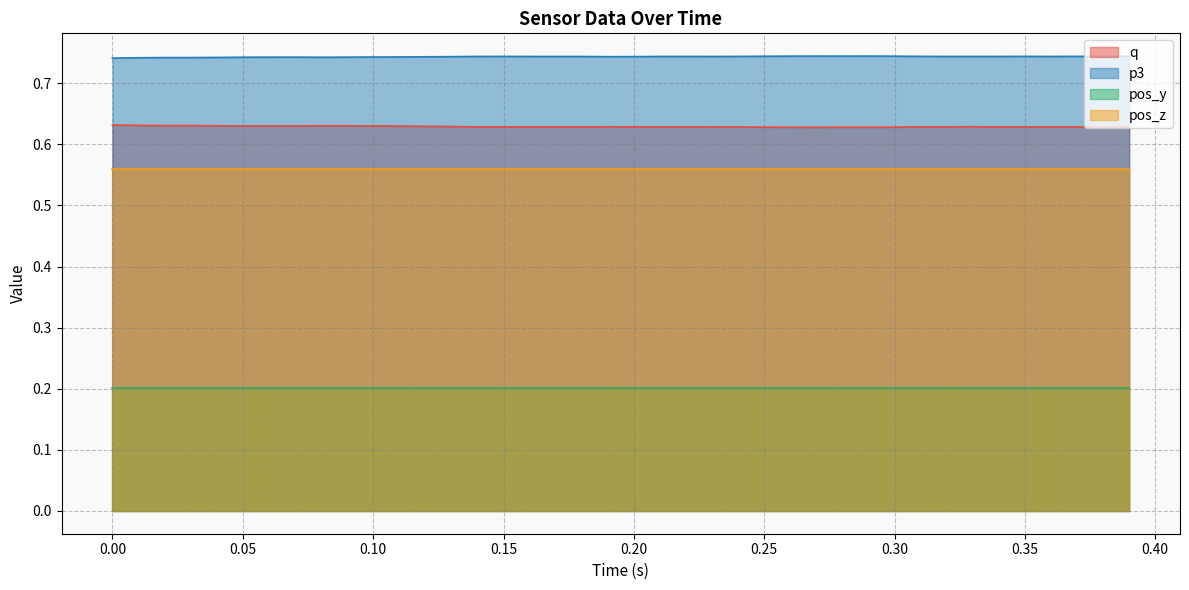

What is the sum of all q values?

25.2